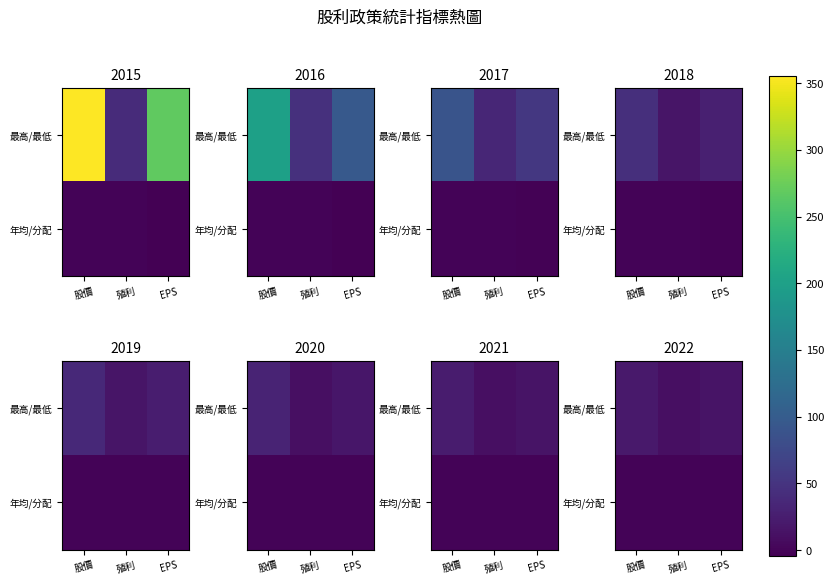

Where is 年均/分配 nearest to the value 0?

股價